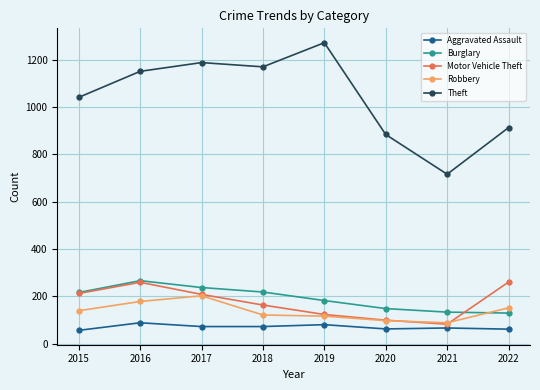

True or false: Aggravated Assault and Robbery cross at least once.

False